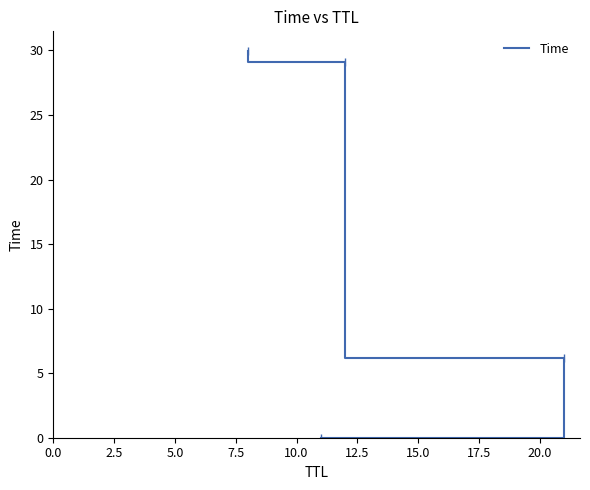

True or false: there are more than 0 points higher than both neighbors.

False